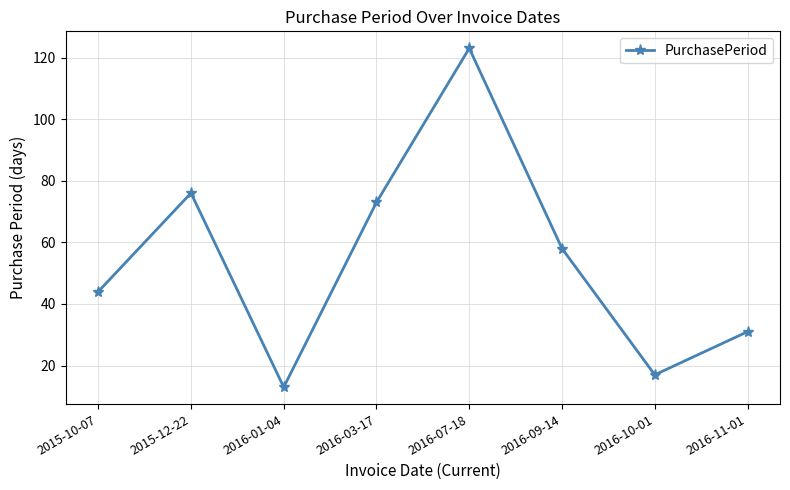

Where is the data nearest to the value 68?

2016-03-17